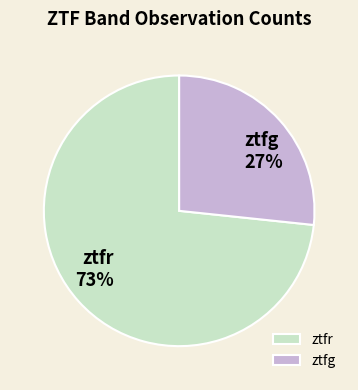

How many segments does this pie chart have?

2